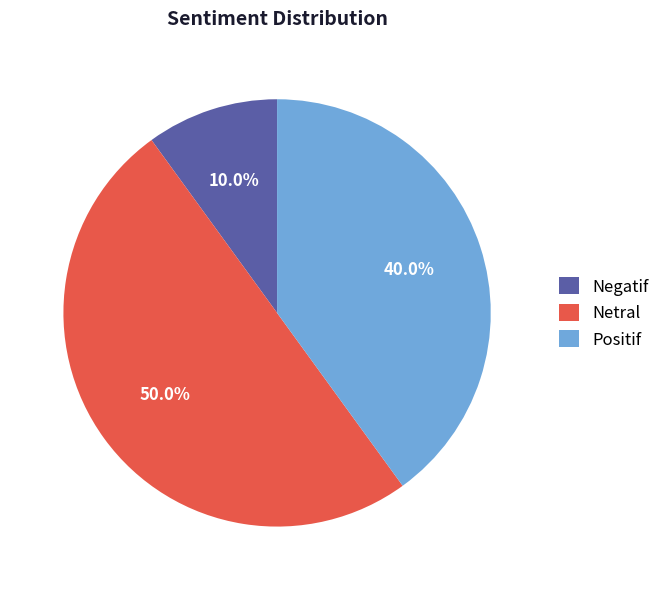

Count the number of slices in the pie.

3